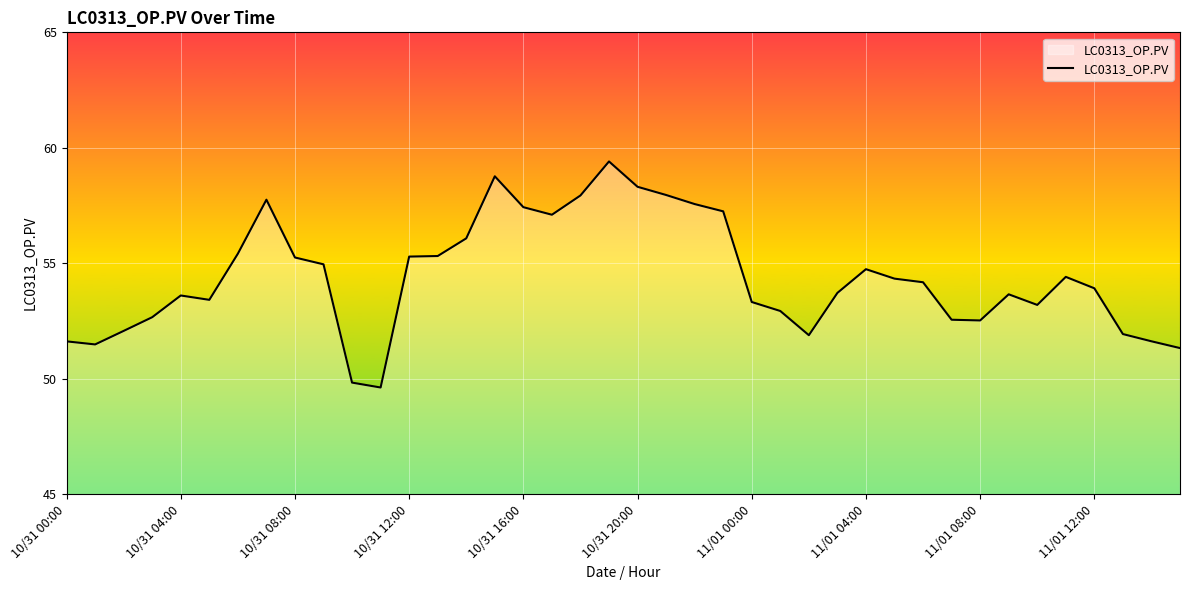

What is the smallest value displayed?

49.6